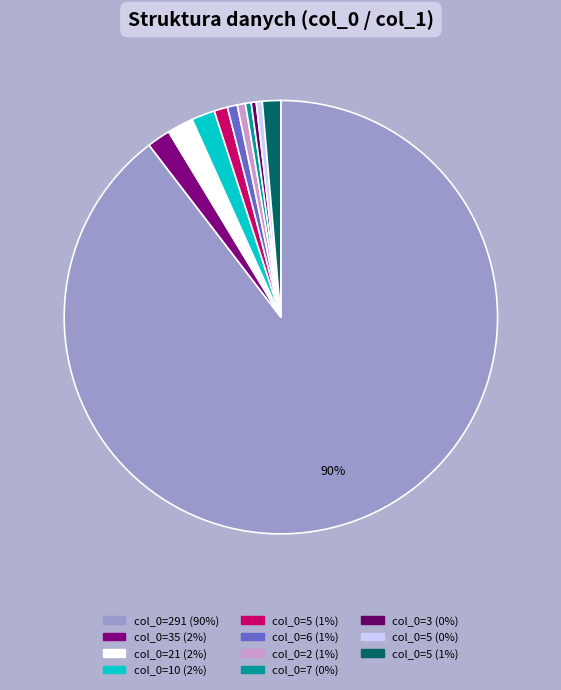

How many segments does this pie chart have?

11